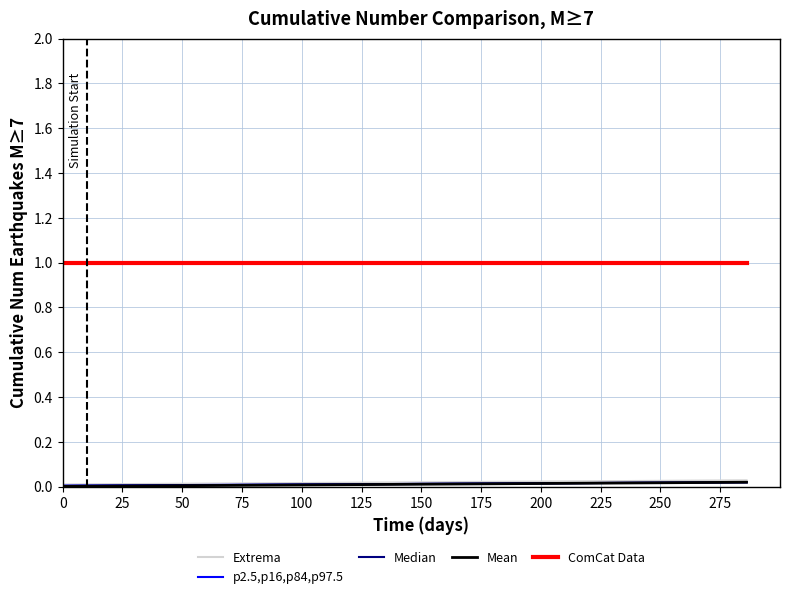

True or false: ComCat Data and Mean cross at least once.

False